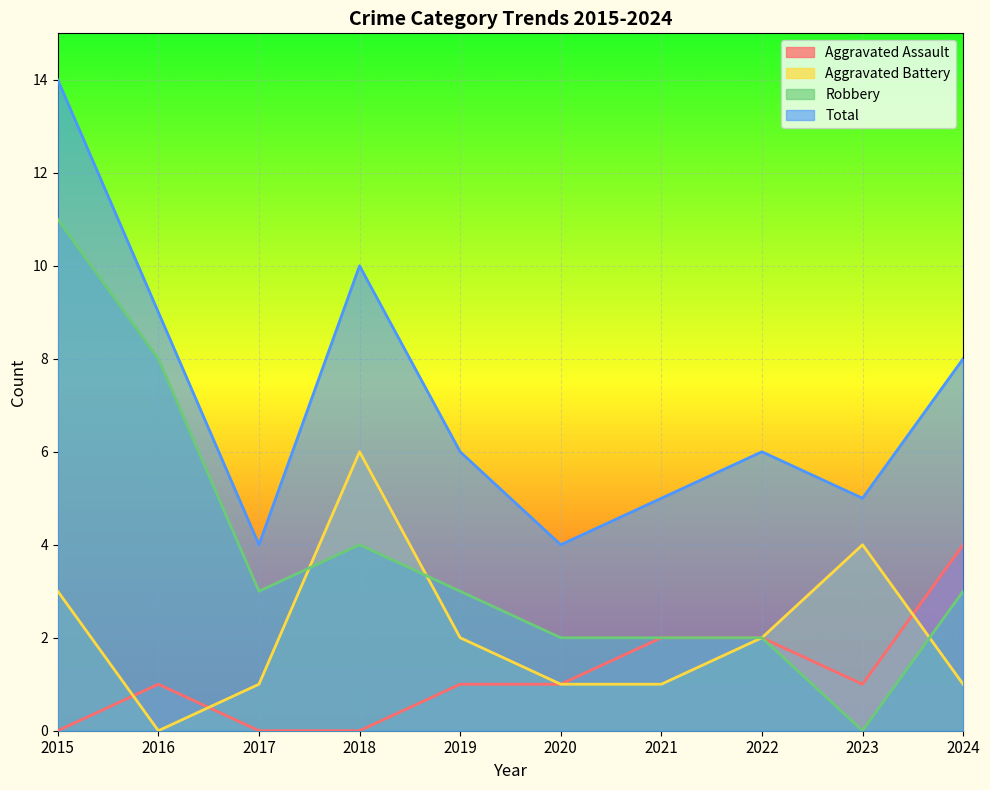

At 2021, list the series in order from smallest to largest.

Aggravated Battery, Aggravated Assault, Robbery, Total